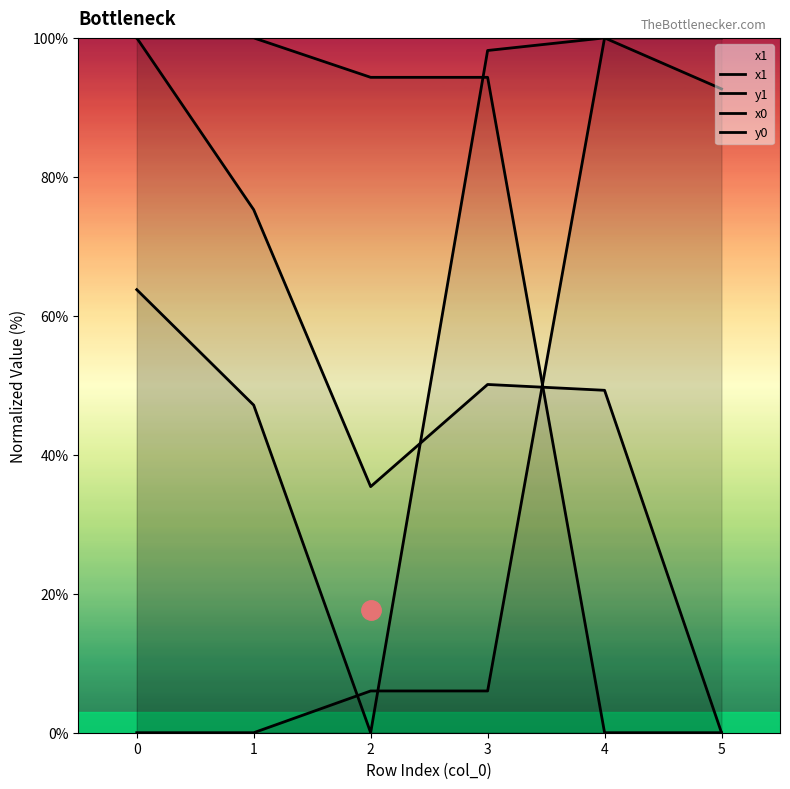

How many times do x0 and y1 cross each other?

1